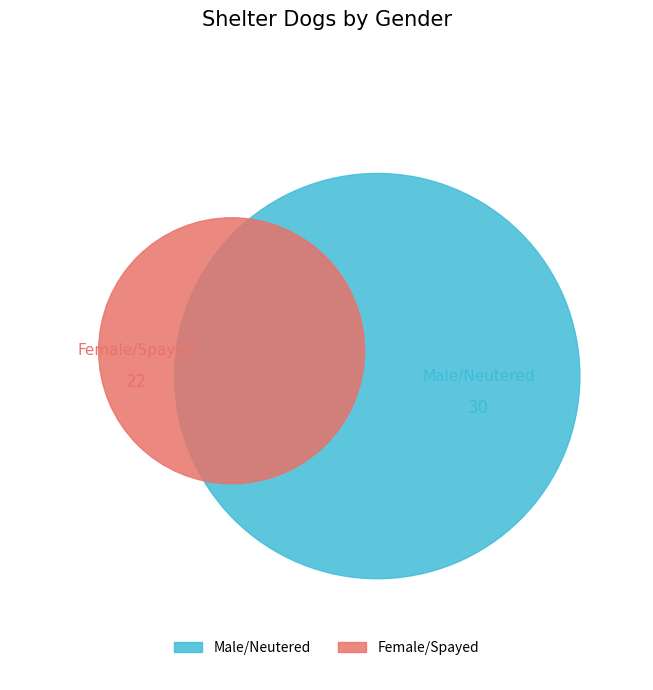

How many slices are in this pie chart?

2